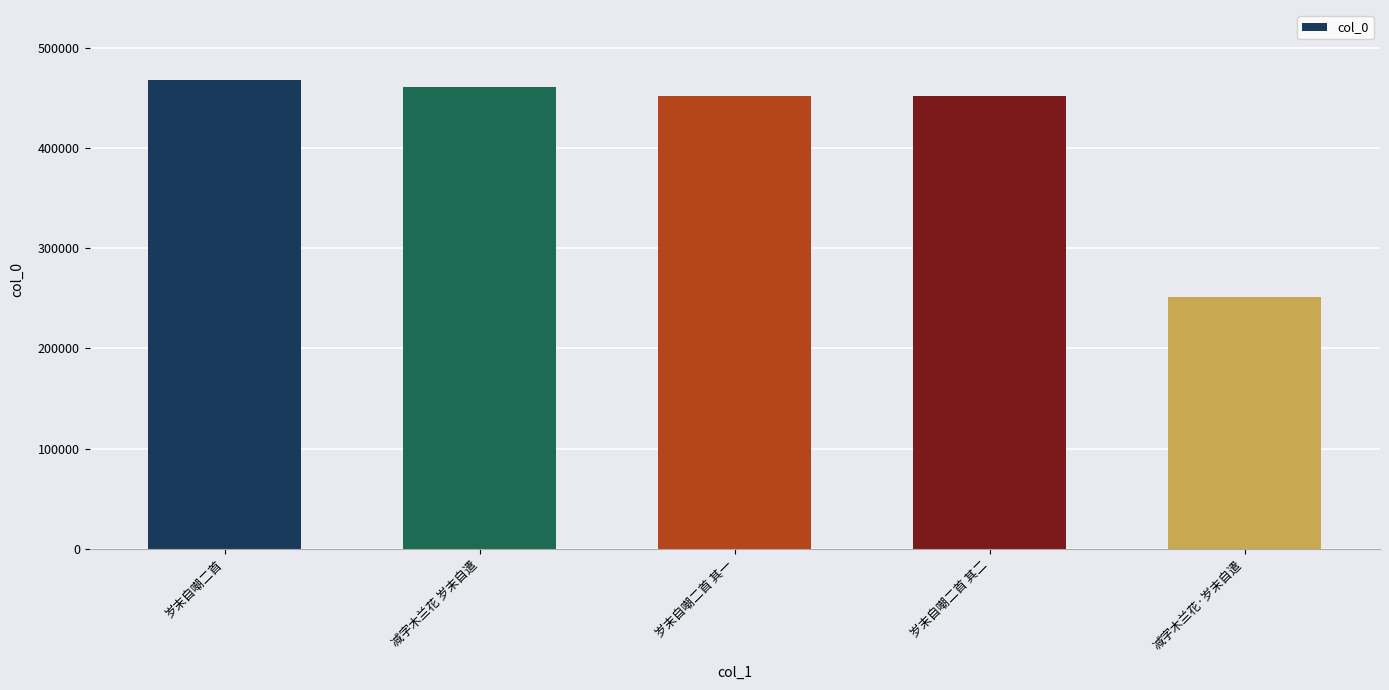

The chart shows a value of 780598 at 岁末自嘲二首 其二. True or false?

False